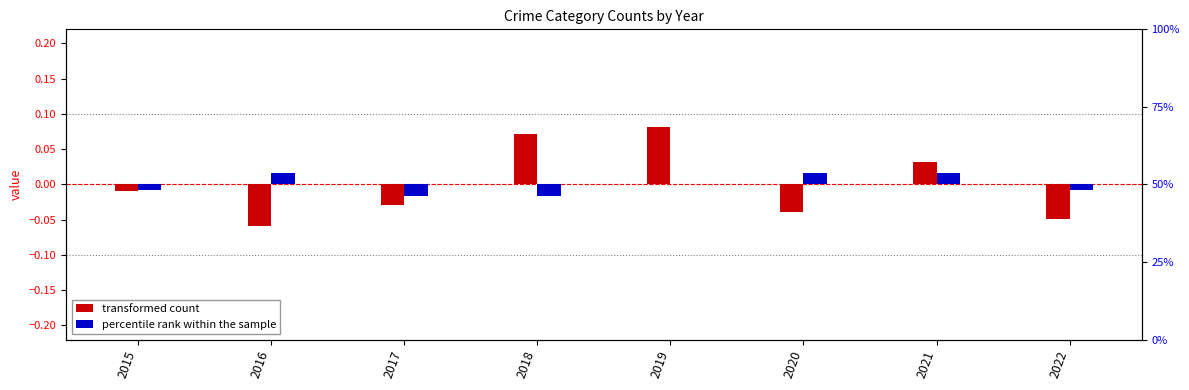

What is the difference between the maximum and second lowest values in the transformed count series?

0.1